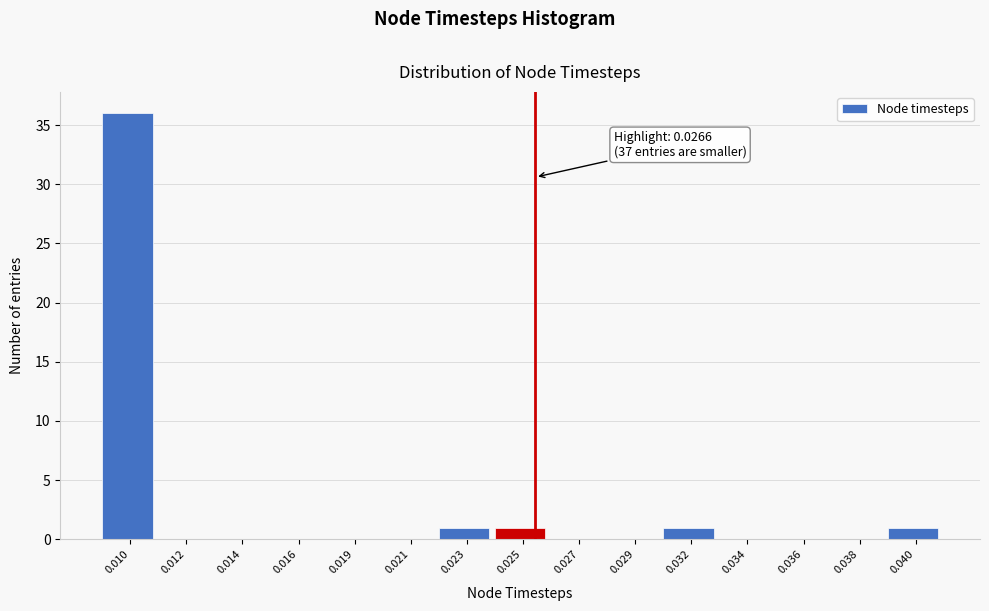

Reading left to right, what are all the values shown in this chart?

0.010=36	0.012=0	0.014=0	0.016=0	0.019=0	0.021=0	0.023=1	0.025=1	0.027=0	0.029=0	0.032=1	0.034=0	0.036=0	0.038=0	0.040=1